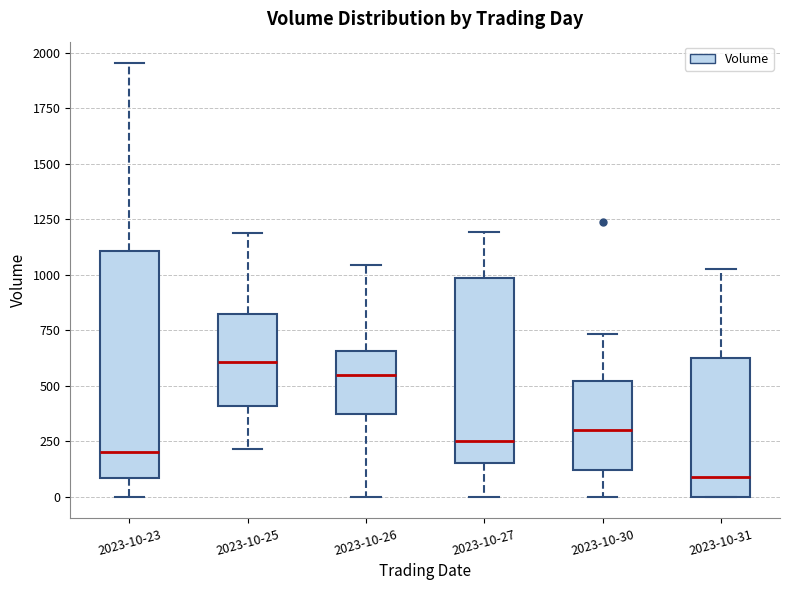

Comparing the boxes themselves (not the whiskers), which one is the tallest?

2023-10-23